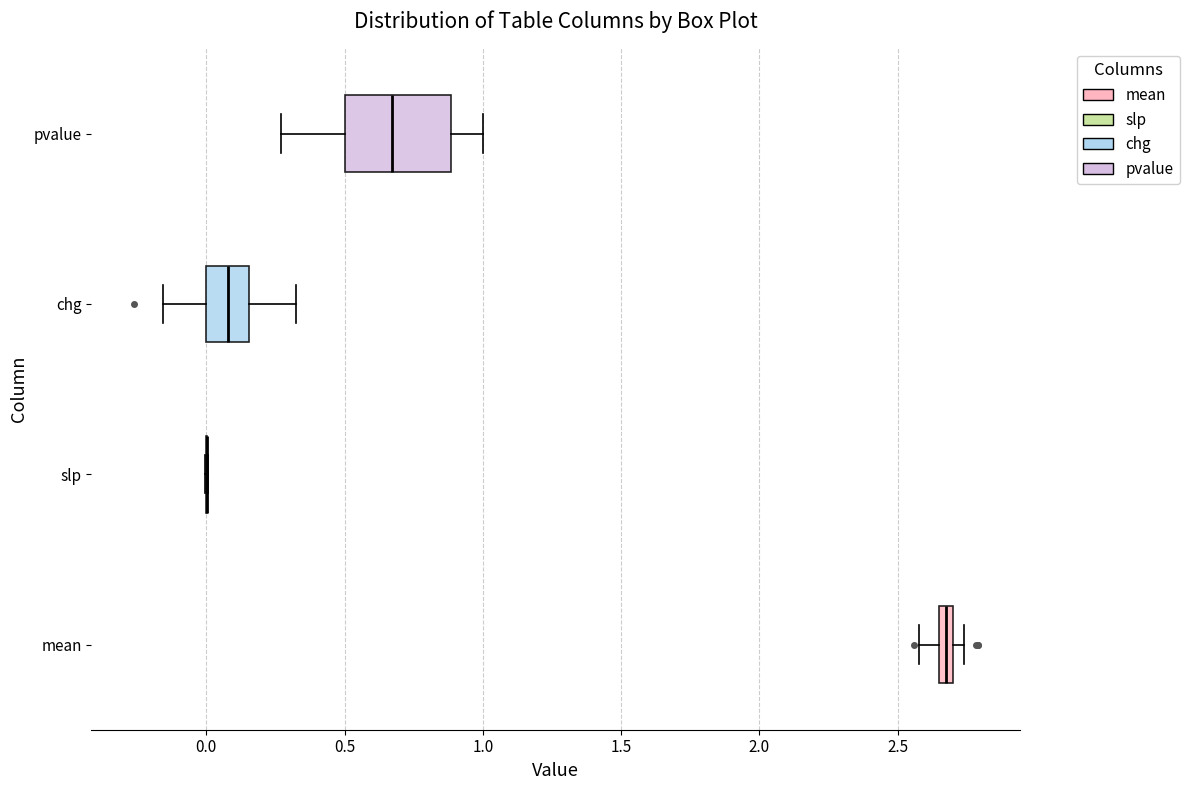

Which box is the widest, from its left edge to its right edge?

pvalue